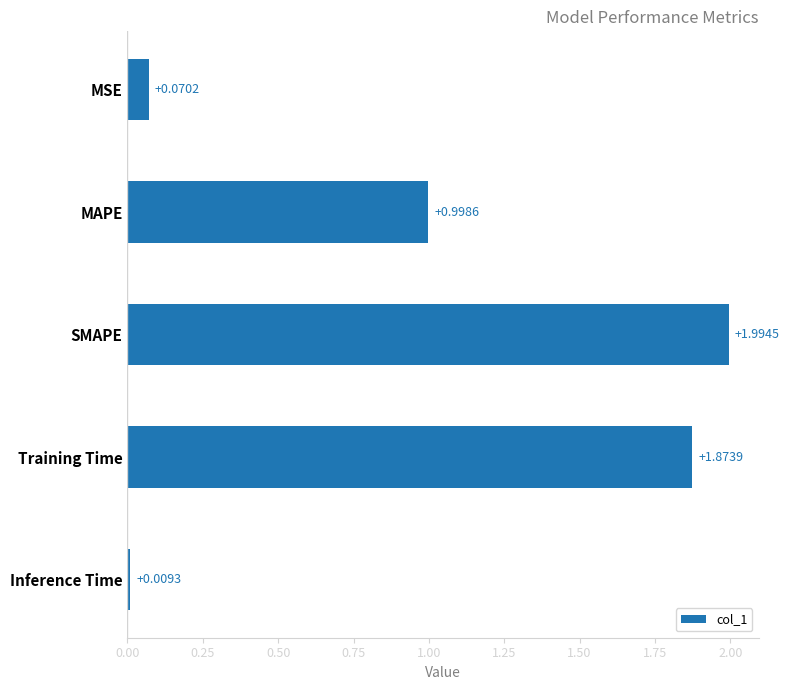

What is the difference between the maximum and minimum values?

2.0